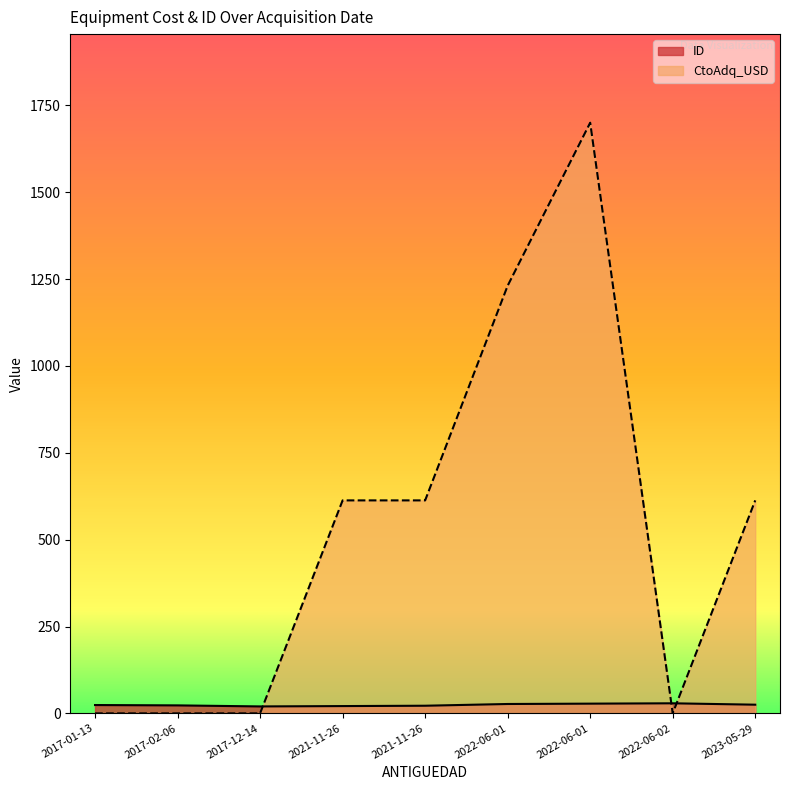

At how many categories does at least one series exceed 1033?

2